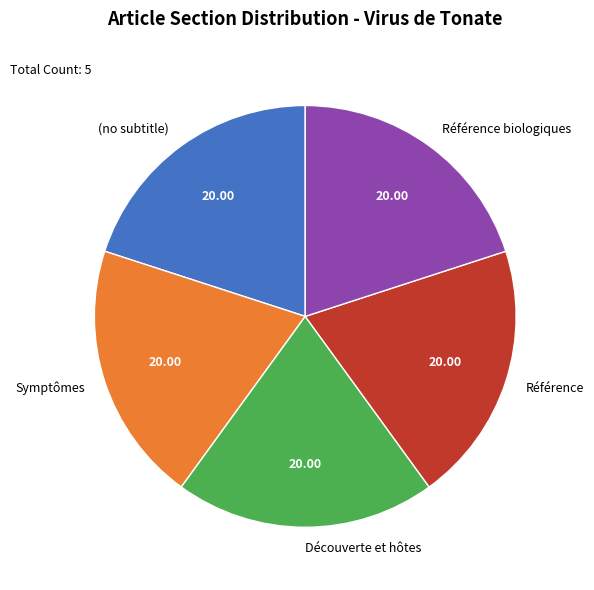

Do Symptômes and Référence together represent more than half of the pie?

No